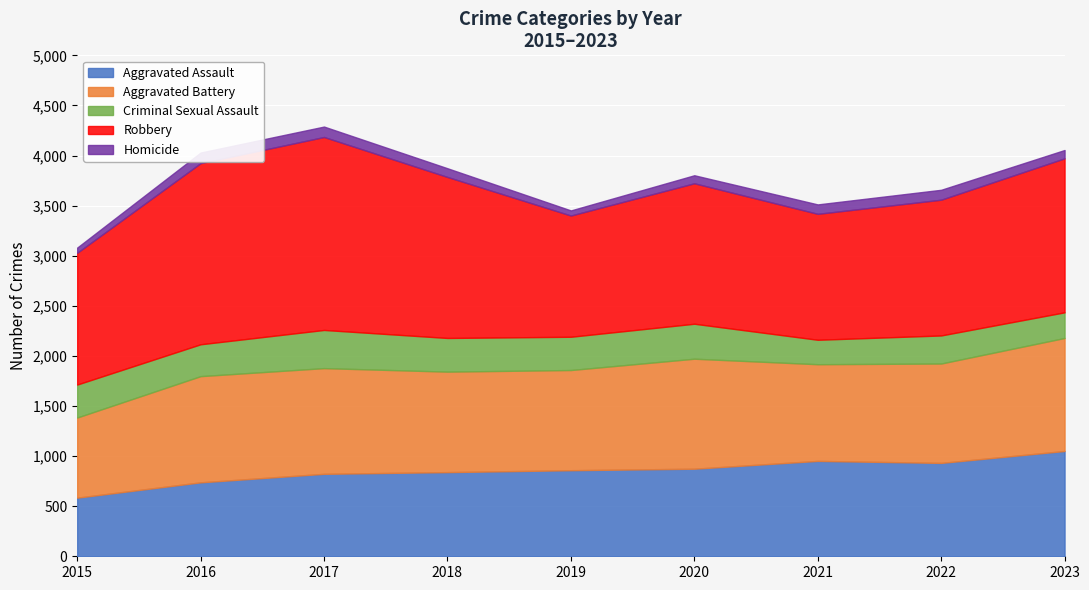

Reading left to right, list all the values displayed in this chart.

Aggravated Assault: 2015=585	2016=738	2017=823	2018=840	2019=859	2020=874	2021=952	2022=932	2023=1051
Aggravated Battery: 2015=800	2016=1060	2017=1055	2018=1003	2019=1000	2020=1098	2021=965	2022=992	2023=1128
Criminal Sexual Assault: 2015=329	2016=318	2017=381	2018=336	2019=332	2020=349	2021=244	2022=280	2023=256
Robbery: 2015=1315	2016=1808	2017=1926	2018=1607	2019=1210	2020=1402	2021=1257	2022=1355	2023=1537
Homicide: 2015=52	2016=106	2017=104	2018=87	2019=51	2020=80	2021=94	2022=99	2023=83